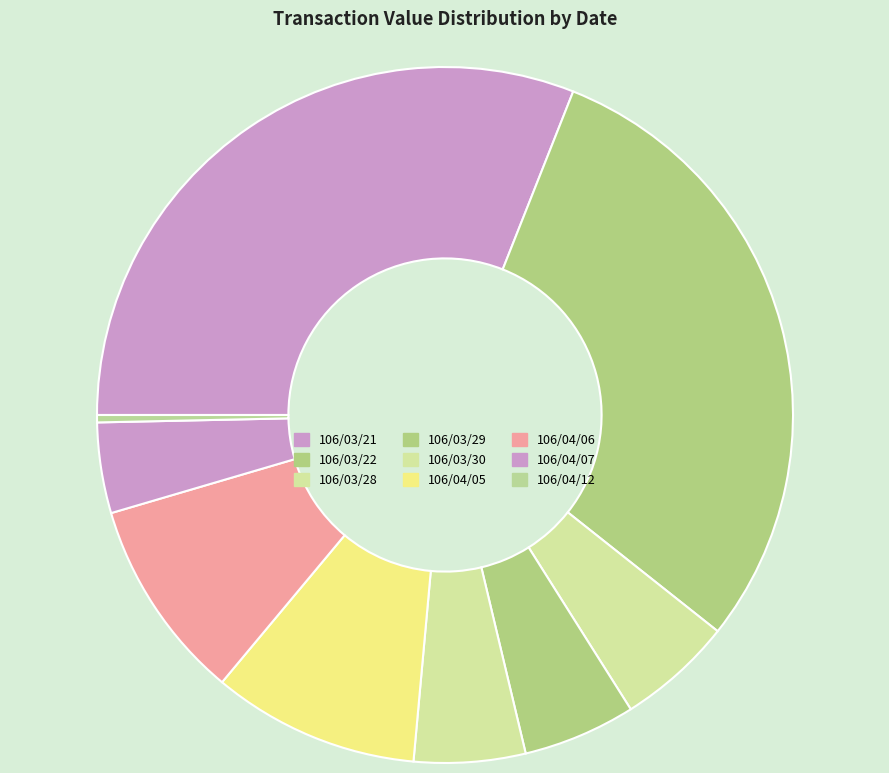

Which category has the smallest portion of the pie?

106/04/12